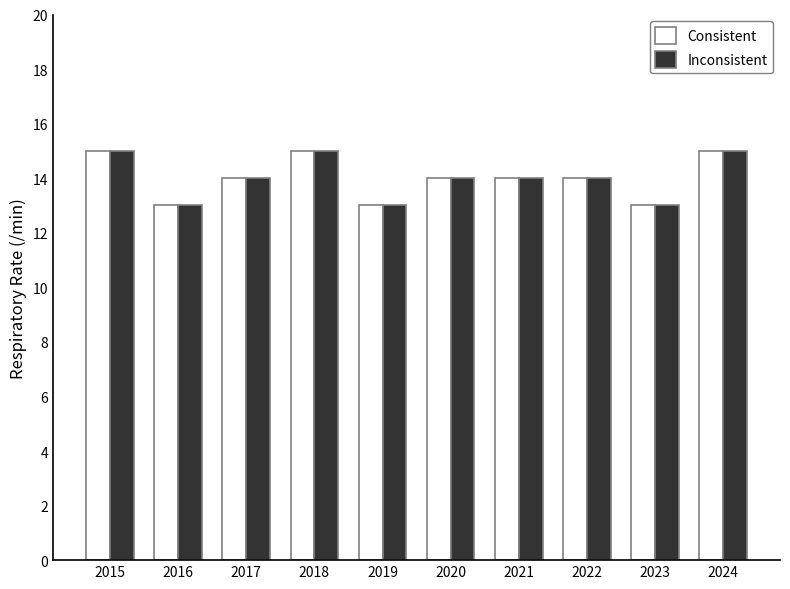

What is the sum of the Inconsistent values at 2023 and 2019?

26